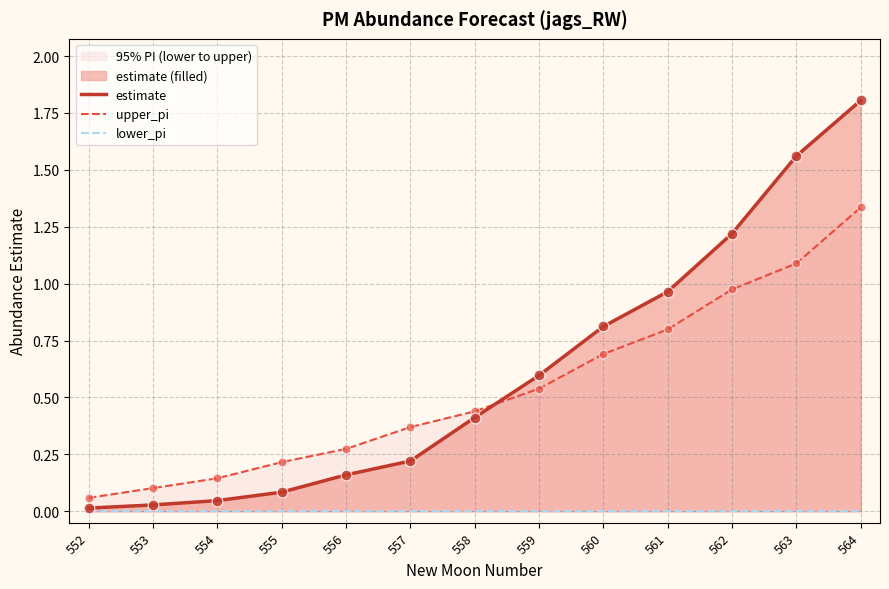

Is the value of upper_pi at 553 greater than the value of lower_pi at 557?

Yes